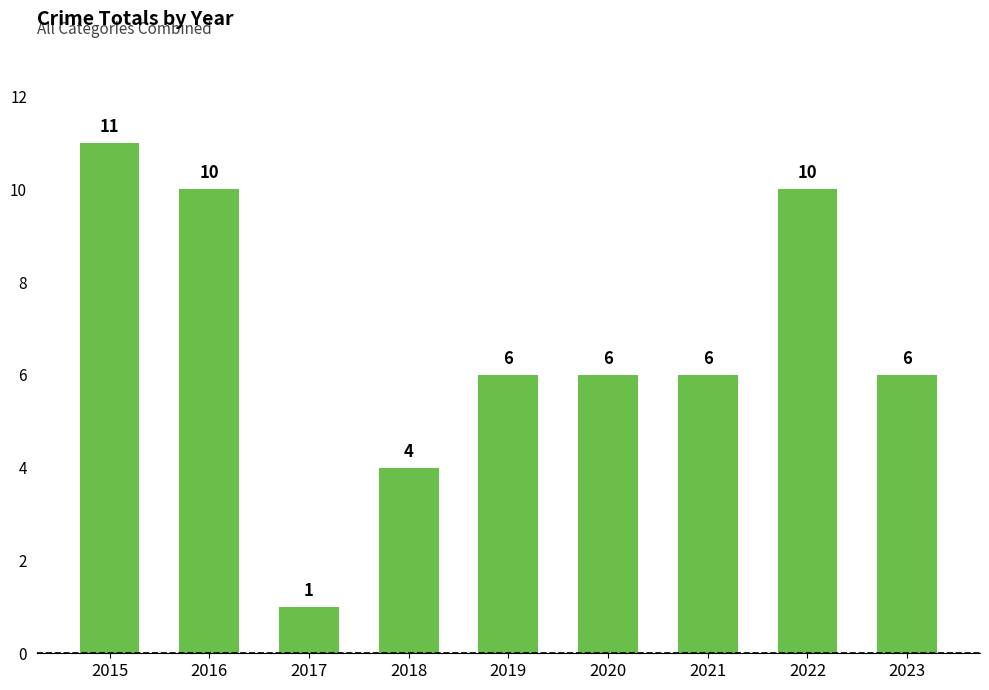

How many categories are shown in the chart?

9